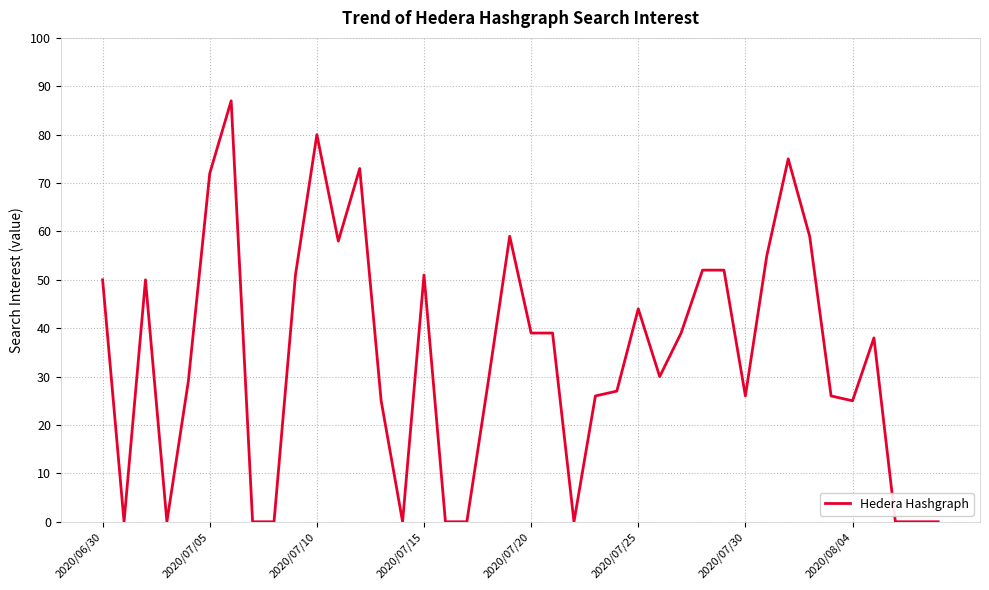

What is the greatest value displayed?

87